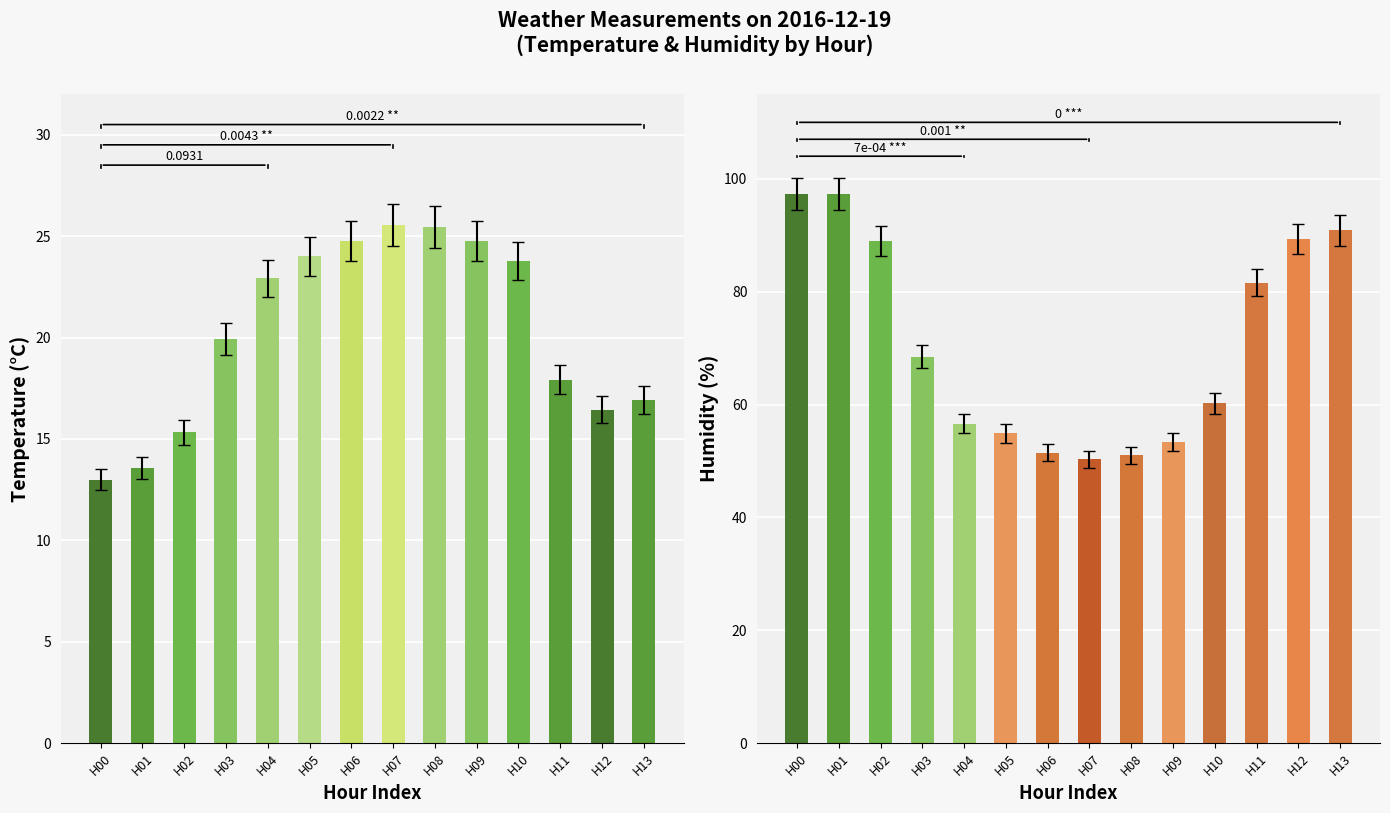

Reading left to right, what are all the values shown in this chart?

Temperature (°C): 13.0	13.6	15.3	19.9	22.9	24.0	24.8	25.6	25.4	24.8	23.8	17.9	16.4	16.9
Humidity (%): 97.3	97.3	89.0	68.5	56.6	54.9	51.5	50.3	51.0	53.4	60.2	81.6	89.3	90.9